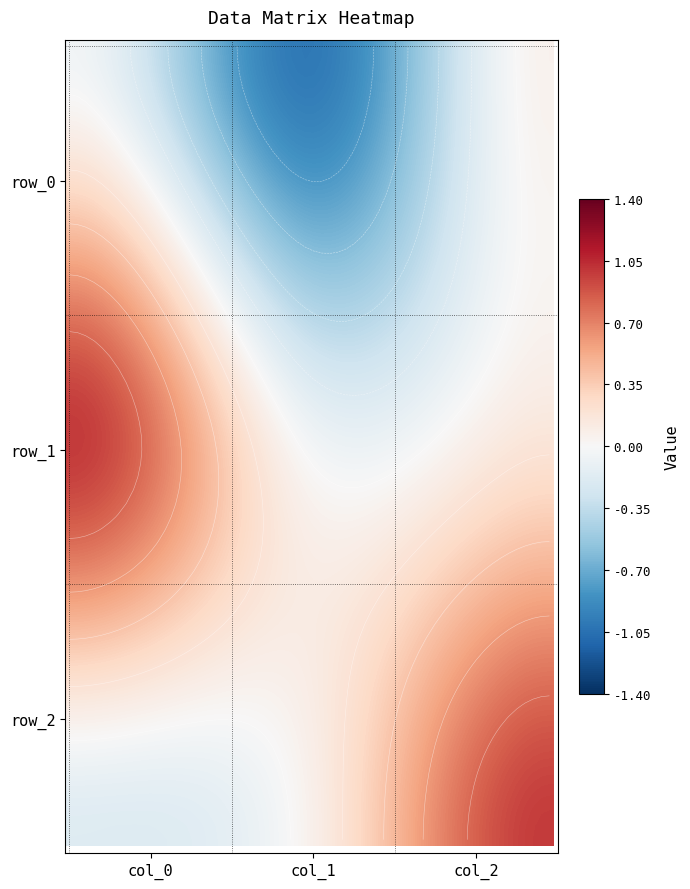

Reading right to left, what are all the values shown in this chart?

row_0: 2=0.1	1=-1.0	0=-0.0
row_1: 2=0.2	1=-0.0	0=1.0
row_2: 2=1.0	1=0.1	0=-0.2